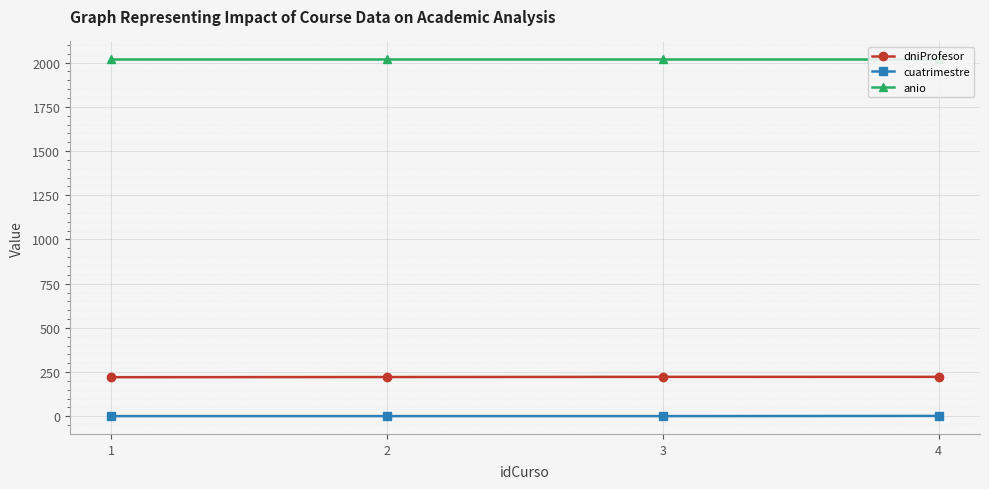

Is it true that cuatrimestre equals 1 at 1?

False